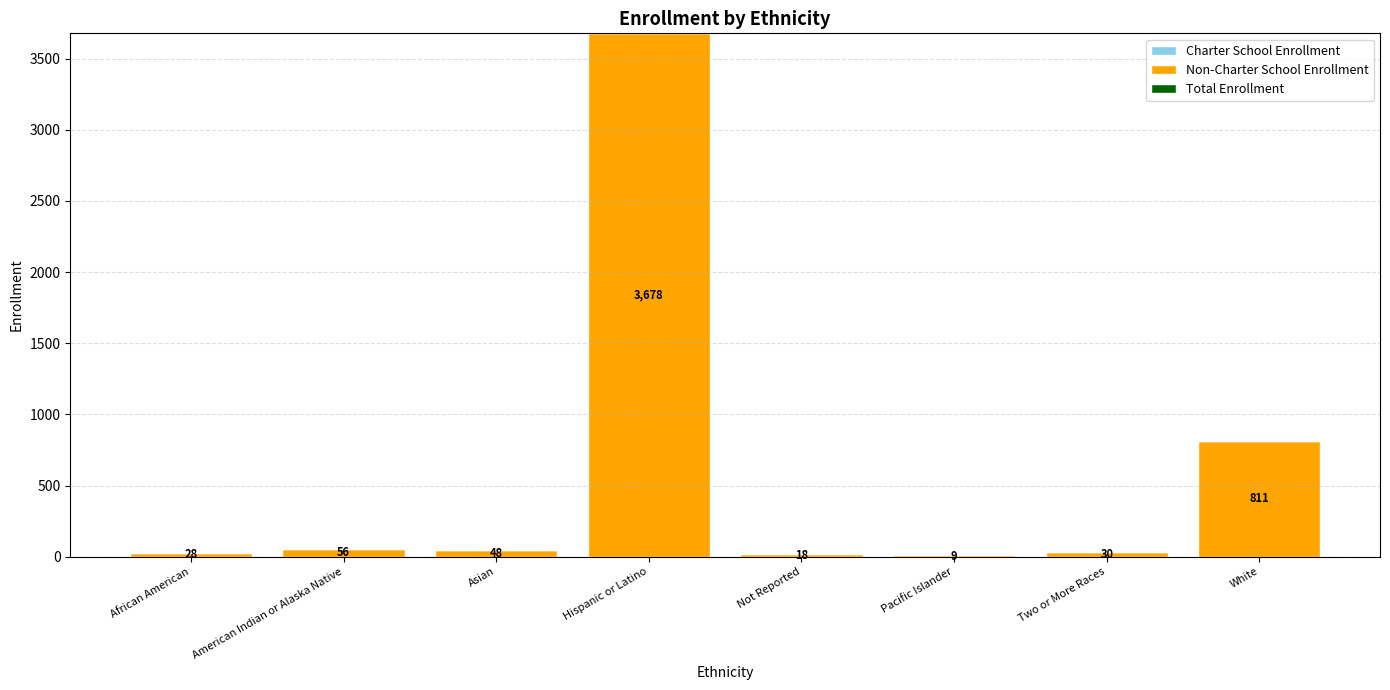

What is the change in value from Pacific Islander to White?

+802